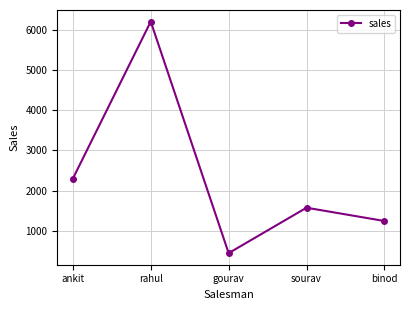

What is the maximum value shown in the chart?

6200